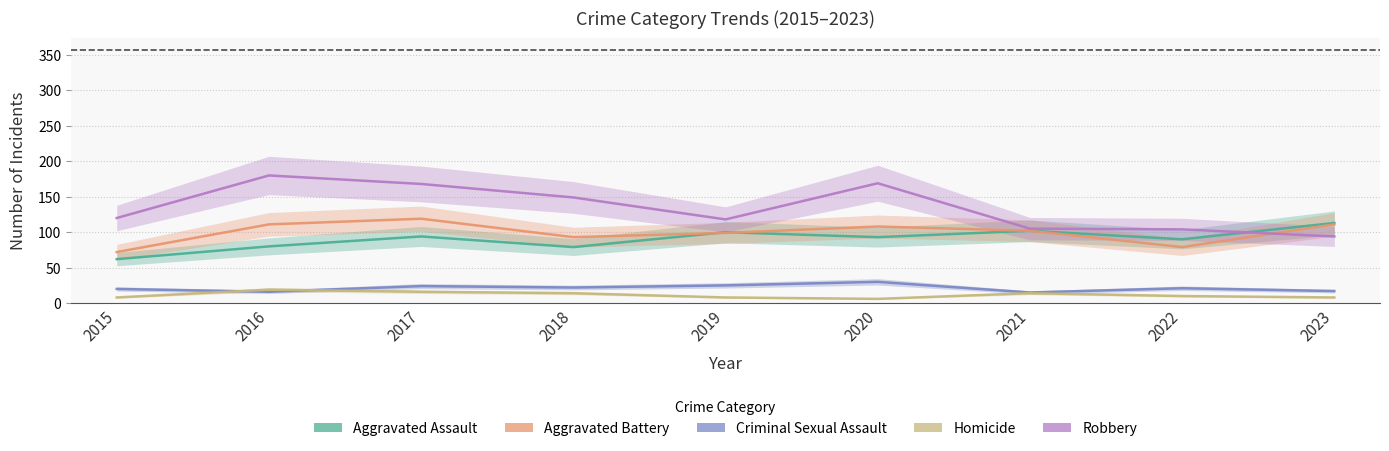

What is the approximate value of Robbery at 2016, to the nearest 5?

180